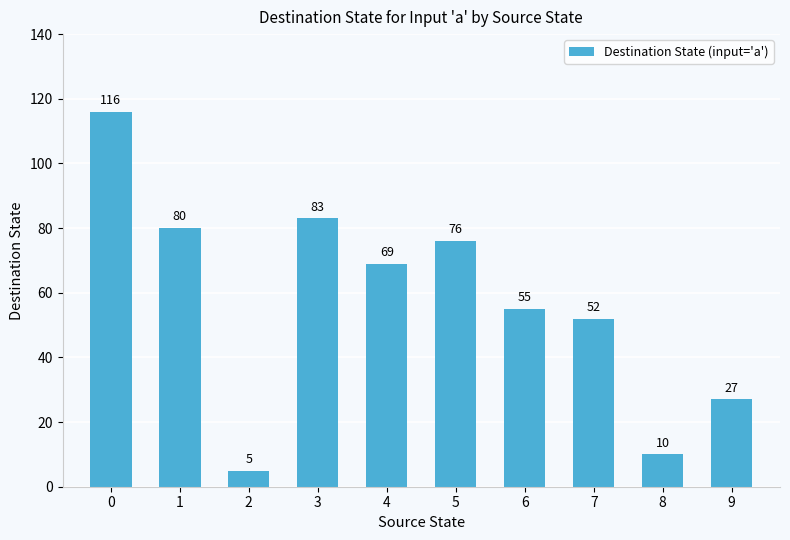

How many data points are less than 69?

5